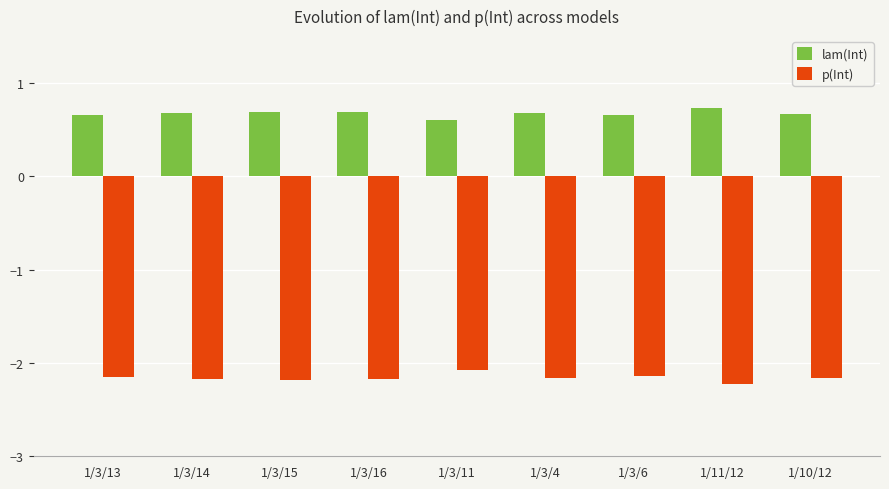

The p(Int) series shows -2.1 at 1/3/13. True or false?

True